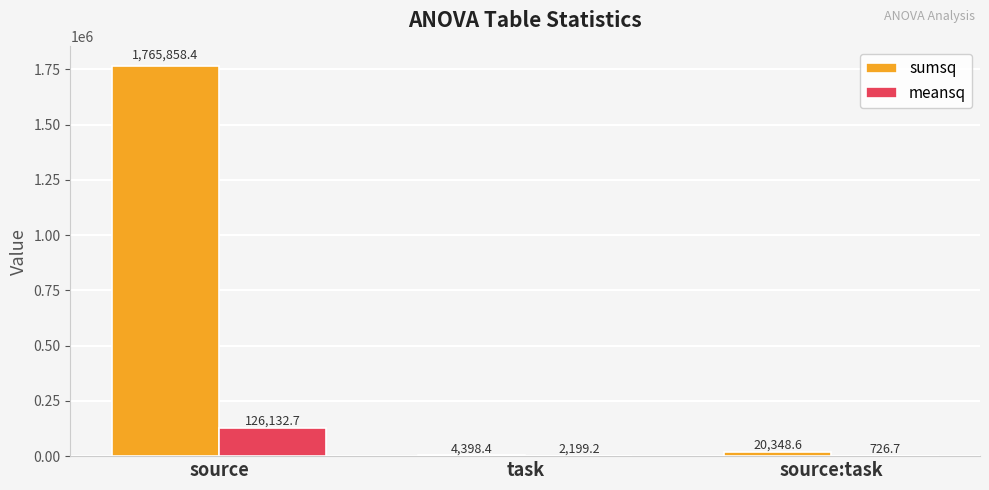

How many data points in meansq are above 2199?

2